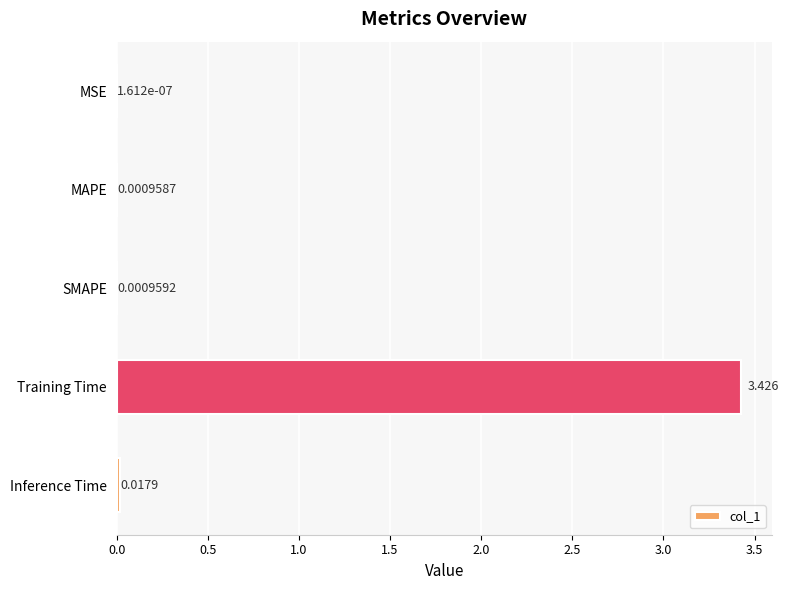

At which category does the chart reach its peak across all series?

Training Time